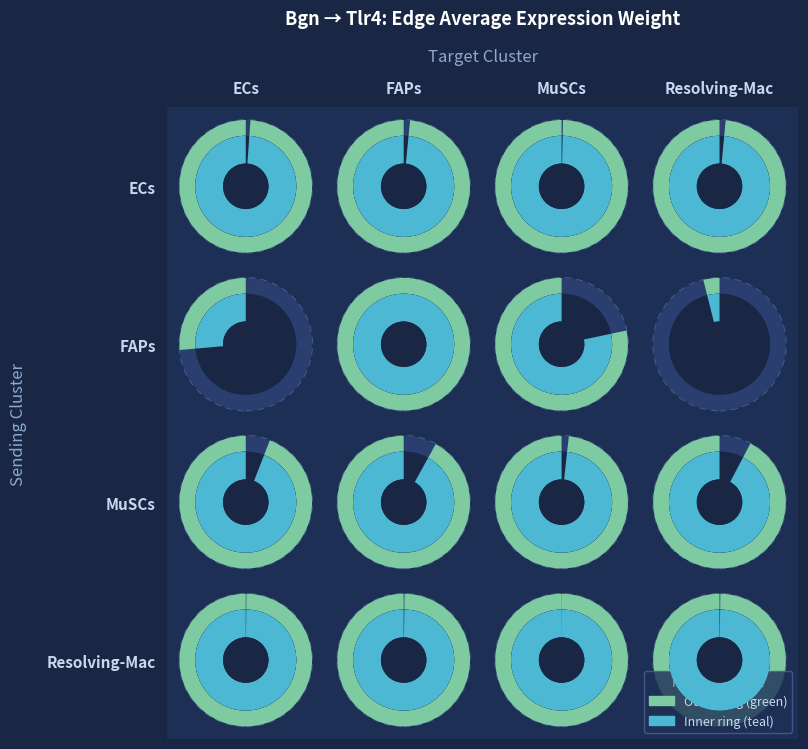

What is the total value across all series at Resolving-Mac?

53727.9